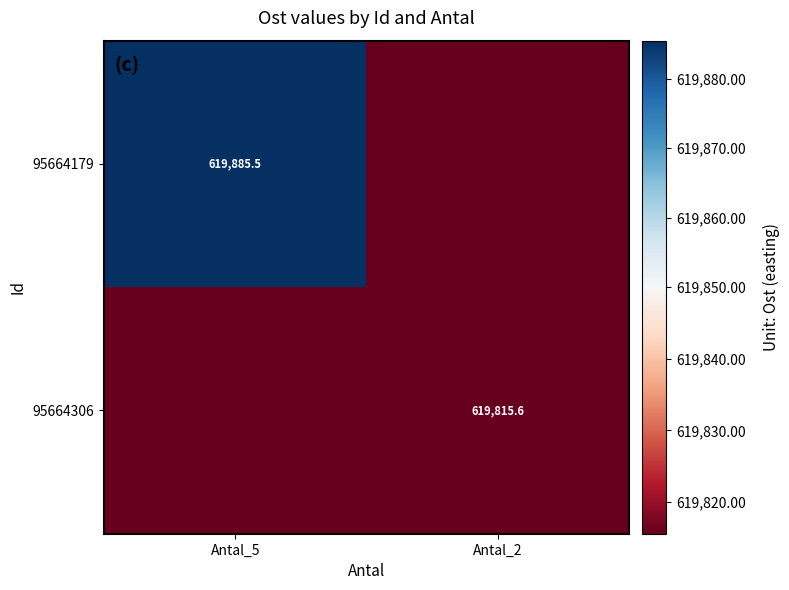

Is it true that 95664306 equals 619815.6 at Antal_2?

True